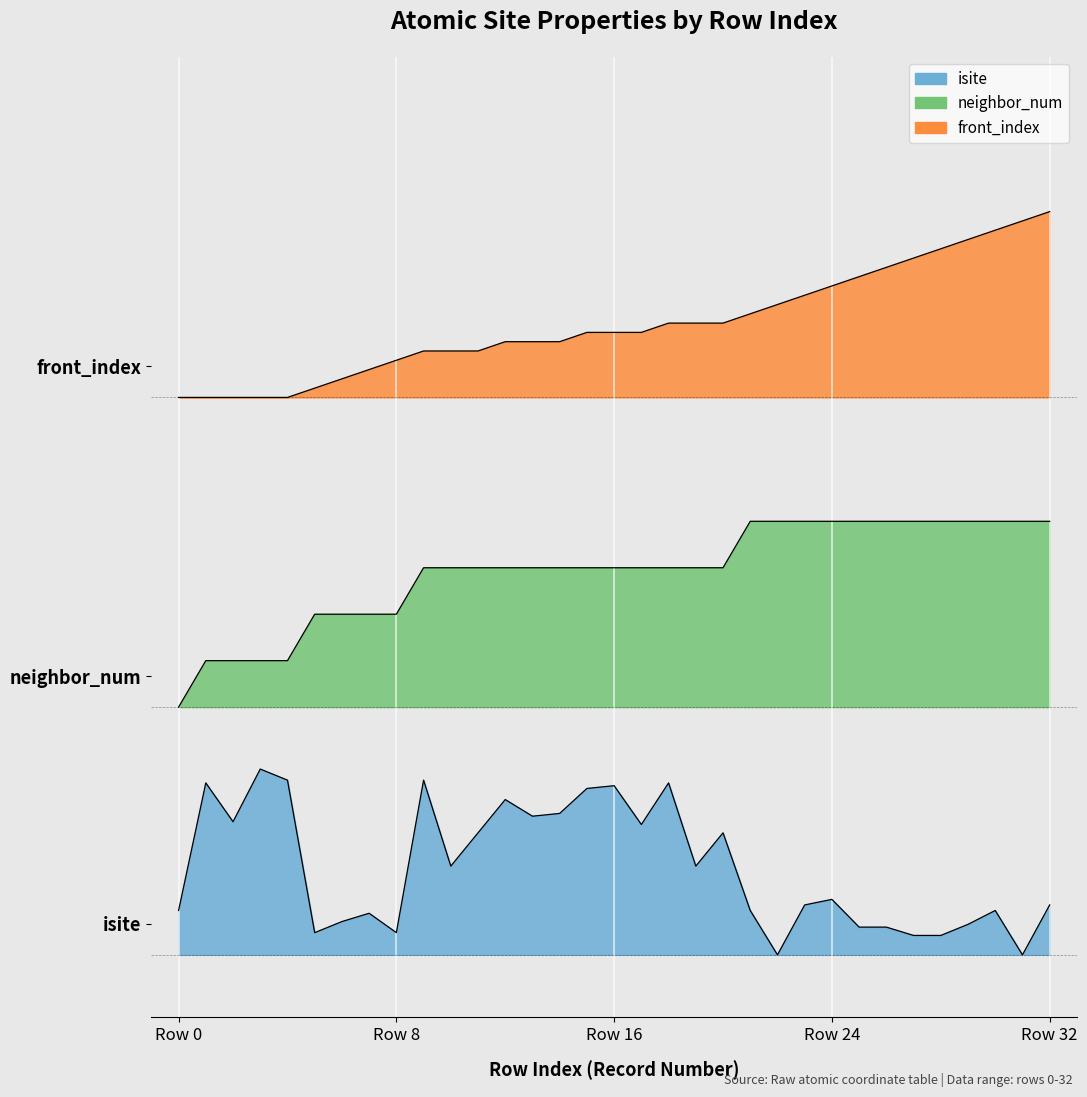

How many values in the neighbor_num series are below 62?

9